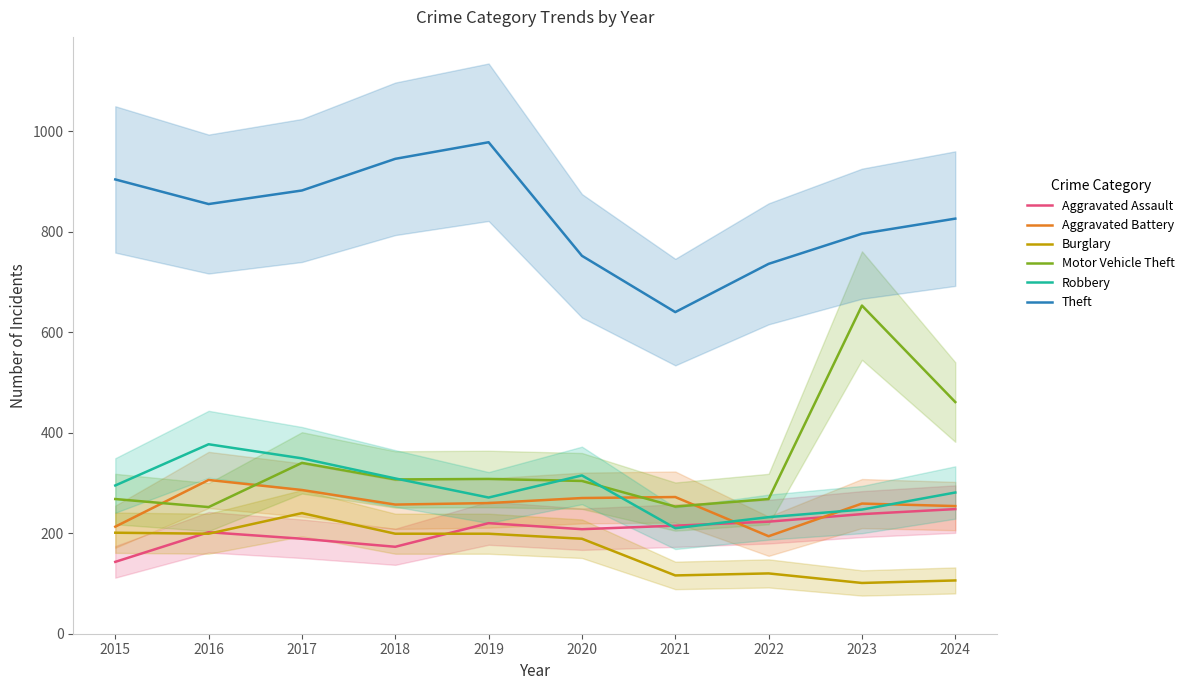

The Theft series shows 882 at 2017. True or false?

True